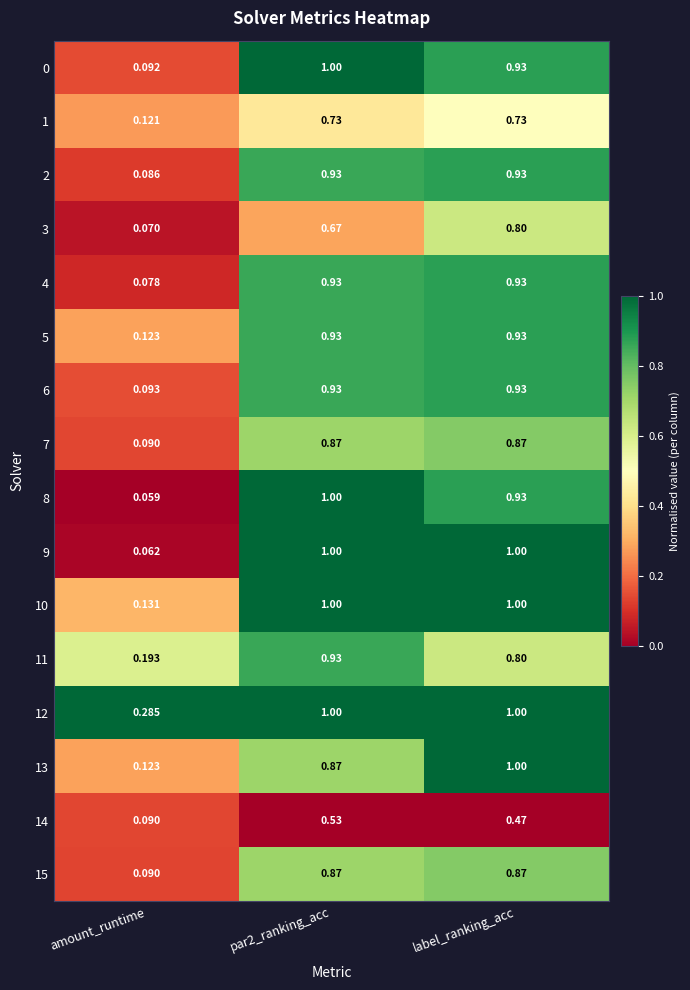

Which category has the lowest value in the 15 series?

amount_runtime